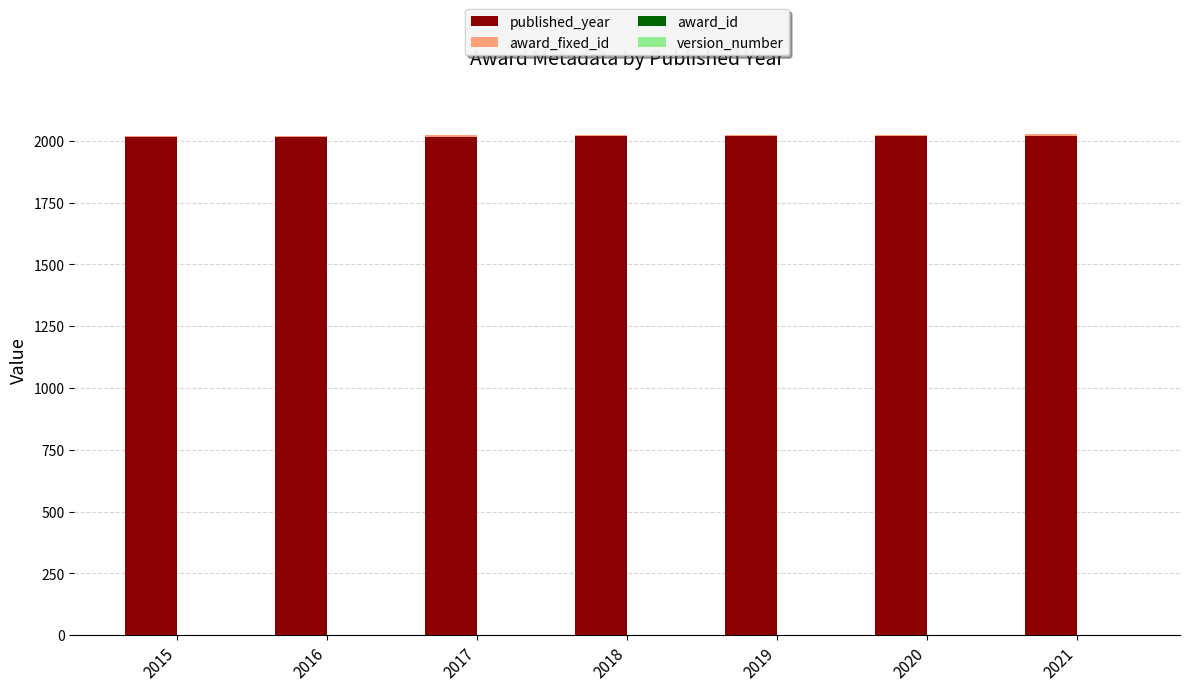

List the series in order of their peak value, lowest first.

award_id, version_number, award_fixed_id, published_year